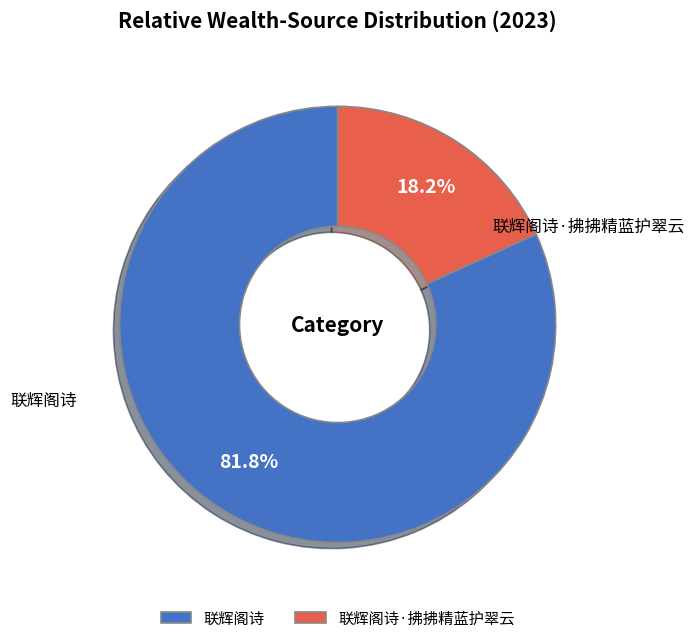

Do 联辉阁诗·拂拂精蓝护翠云 and 联辉阁诗 together represent more than half of the pie?

Yes